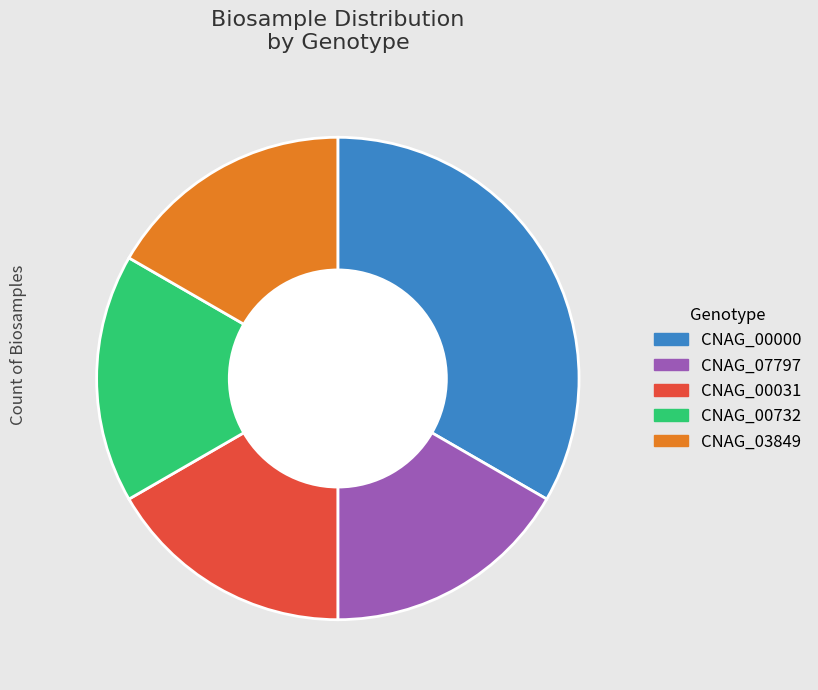

To the nearest percent, what portion does CNAG_03849 represent?

17%